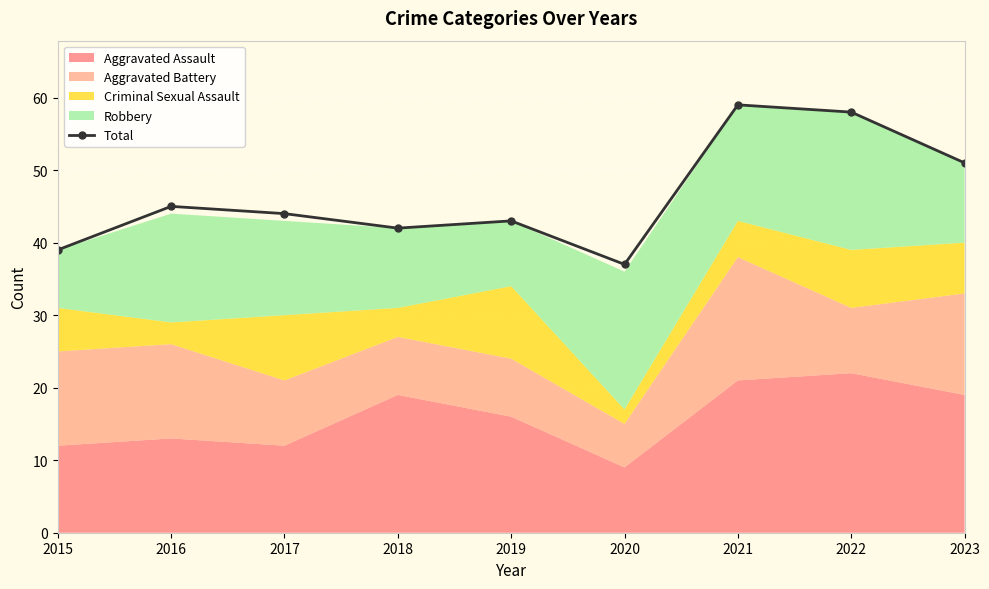

At which category does the data reach its first local valley?

2018